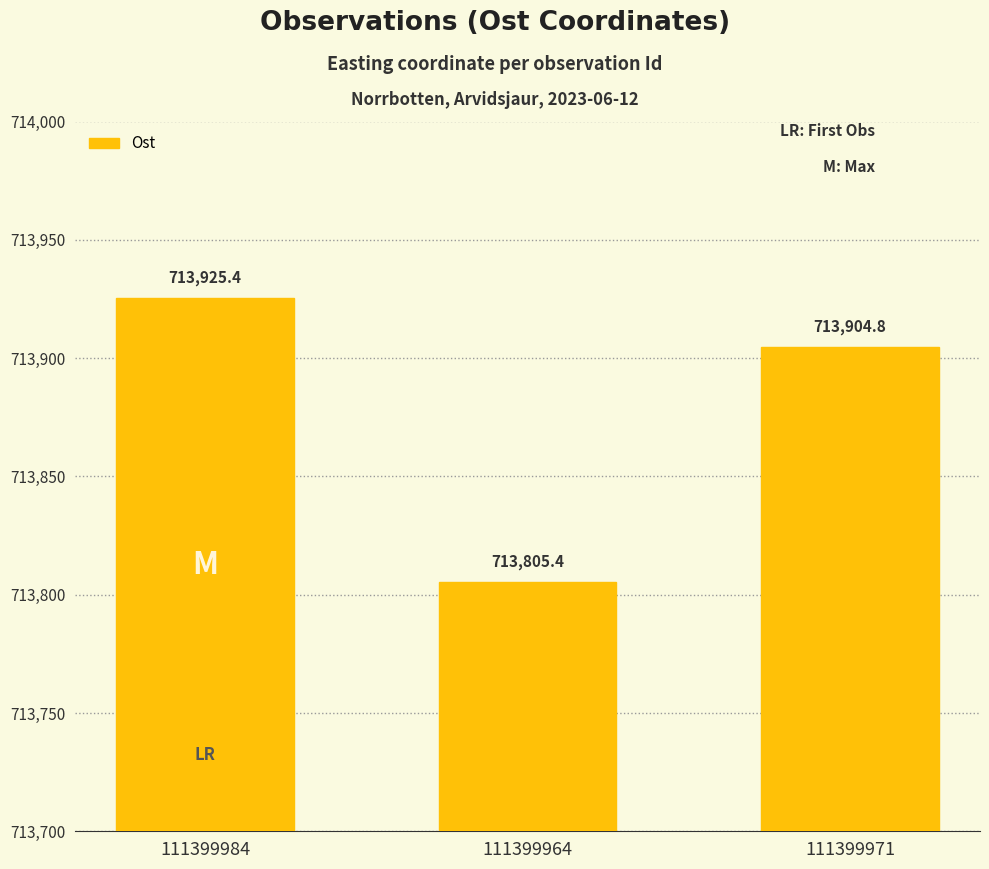

What is the label of the 3rd bar from the right?

111399984